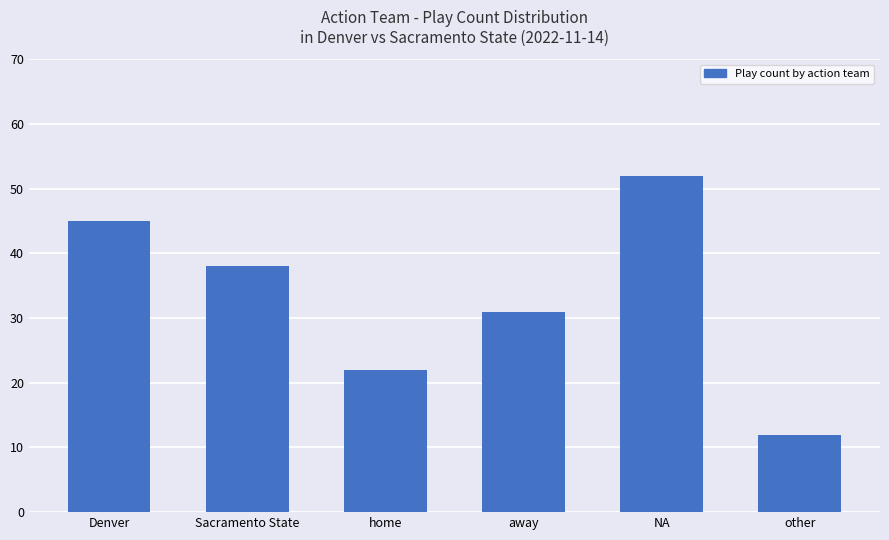

How many categories are shown in the chart?

6